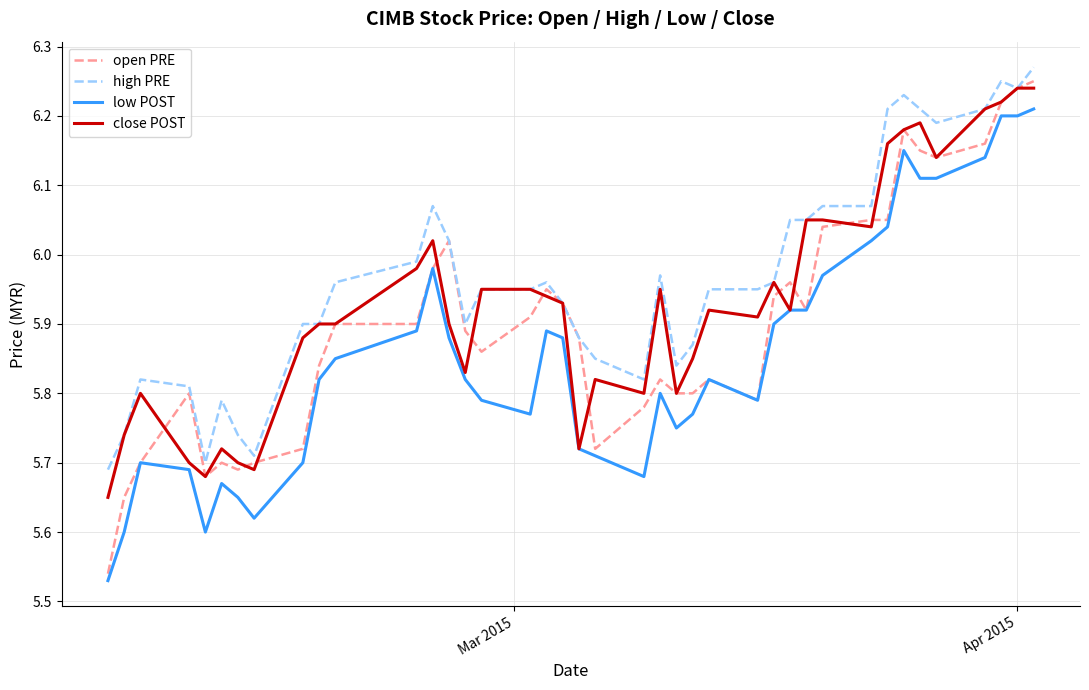

List the series in order of their overall mean, highest first.

high PRE, close POST, open PRE, low POST